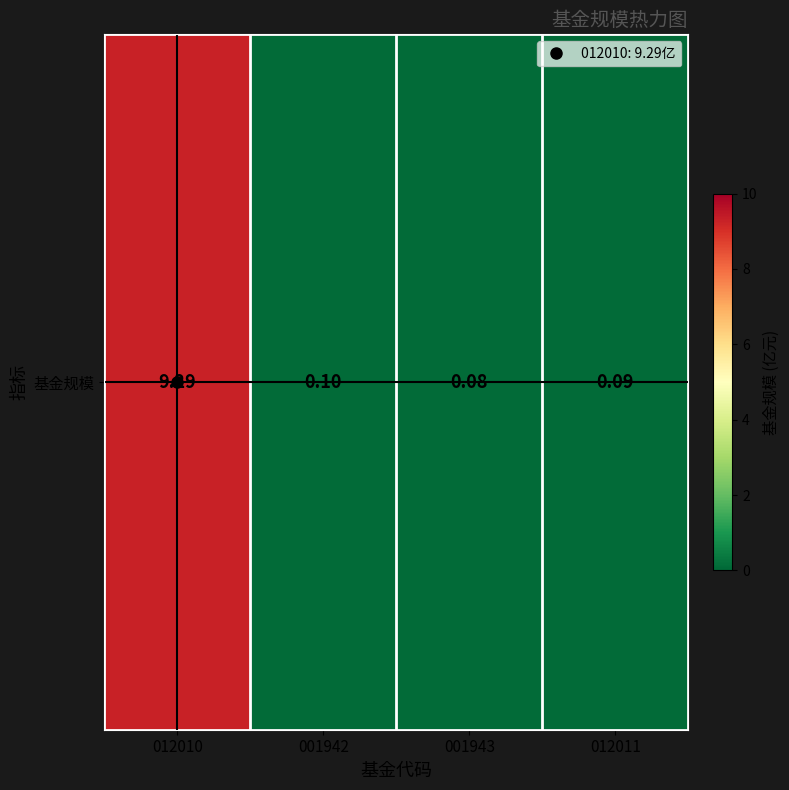

What is the sum of all values?

9.6